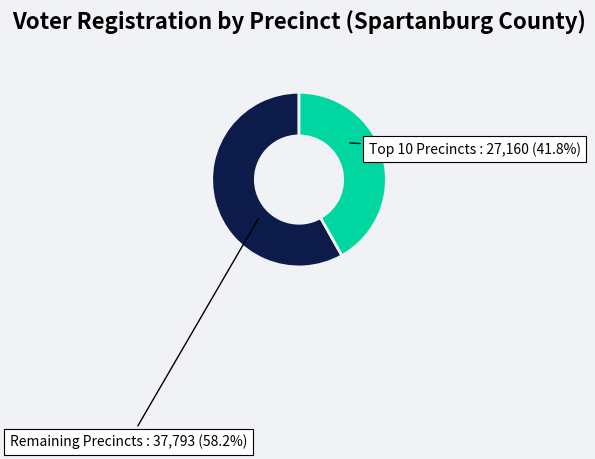

Count the number of slices in the pie.

2